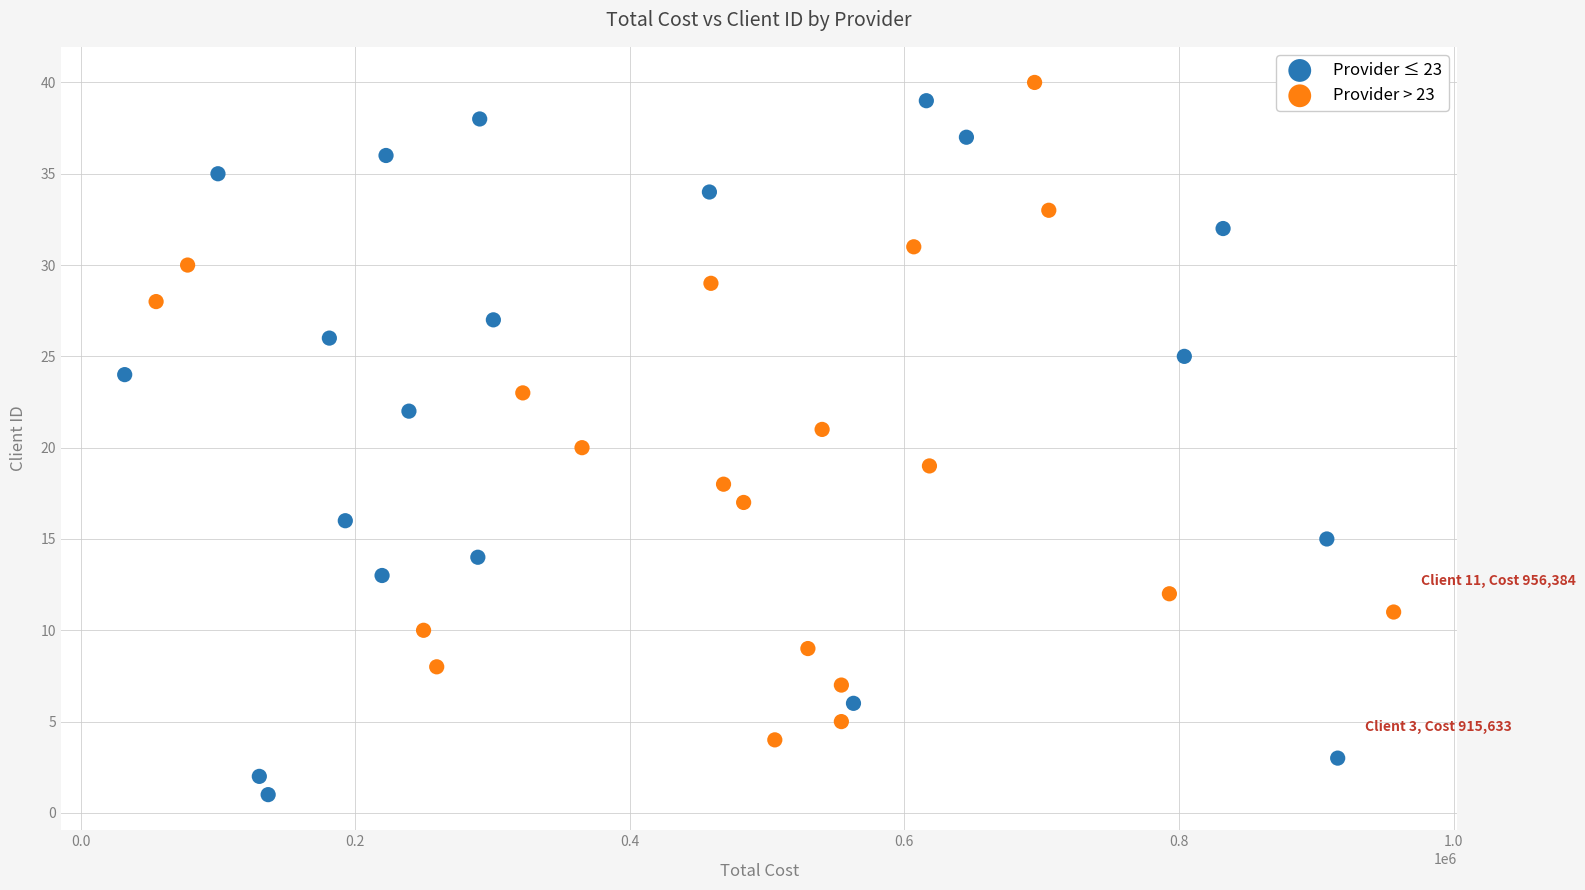

Which series has the widest spread of Y values?

Provider ≤ 23